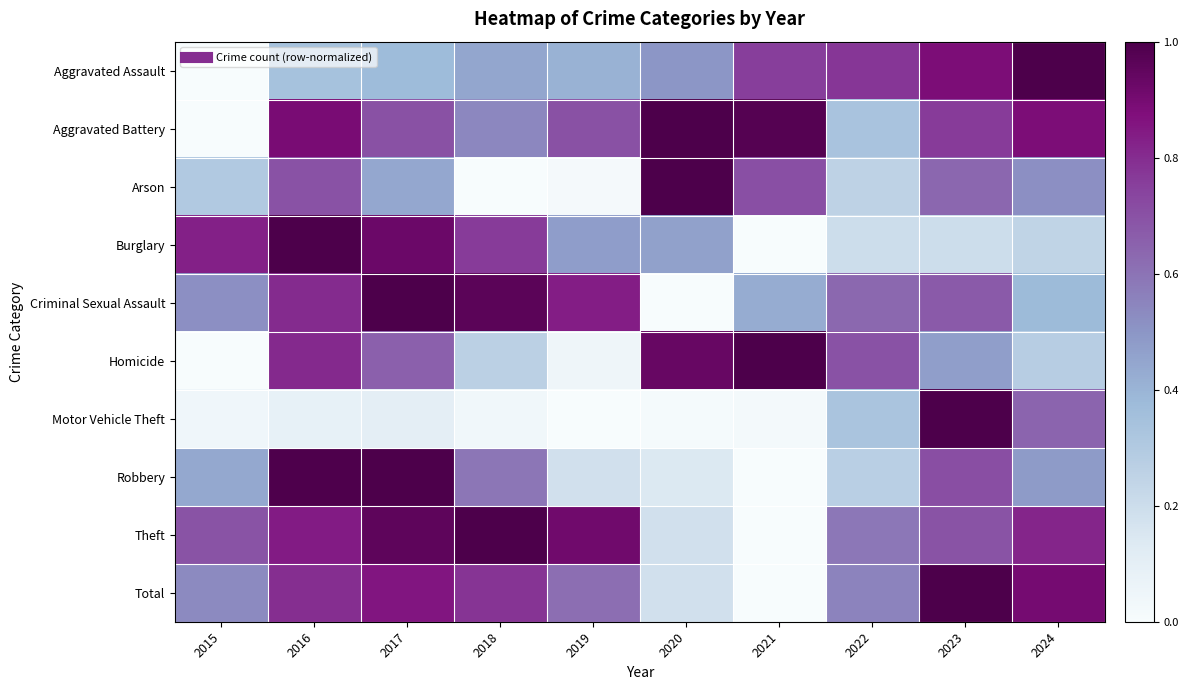

Reading right to left, transcribe all the data shown in this chart.

Aggravated Assault: 2024=1.0	2023=0.9	2022=0.8	2021=0.8	2020=0.5	2019=0.4	2018=0.4	2017=0.4	2016=0.3	2015=0.0
Aggravated Battery: 2024=0.9	2023=0.8	2022=0.3	2021=1.0	2020=1.0	2019=0.7	2018=0.5	2017=0.7	2016=0.9	2015=0.0
Arson: 2024=0.5	2023=0.6	2022=0.2	2021=0.7	2020=1.0	2019=0.0	2018=0.0	2017=0.4	2016=0.7	2015=0.3
Burglary: 2024=0.2	2023=0.2	2022=0.2	2021=0.0	2020=0.5	2019=0.5	2018=0.8	2017=0.9	2016=1.0	2015=0.8
Criminal Sexual Assault: 2024=0.4	2023=0.7	2022=0.6	2021=0.4	2020=0.0	2019=0.8	2018=1.0	2017=1.0	2016=0.8	2015=0.5
Homicide: 2024=0.3	2023=0.5	2022=0.7	2021=1.0	2020=0.9	2019=0.1	2018=0.3	2017=0.7	2016=0.8	2015=0.0
Motor Vehicle Theft: 2024=0.6	2023=1.0	2022=0.3	2021=0.0	2020=0.0	2019=0.0	2018=0.0	2017=0.1	2016=0.1	2015=0.0
Robbery: 2024=0.5	2023=0.7	2022=0.3	2021=0.0	2020=0.1	2019=0.2	2018=0.6	2017=1.0	2016=1.0	2015=0.4
Theft: 2024=0.8	2023=0.7	2022=0.6	2021=0.0	2020=0.2	2019=0.9	2018=1.0	2017=1.0	2016=0.8	2015=0.7
Total: 2024=0.9	2023=1.0	2022=0.6	2021=0.0	2020=0.2	2019=0.6	2018=0.8	2017=0.9	2016=0.8	2015=0.5